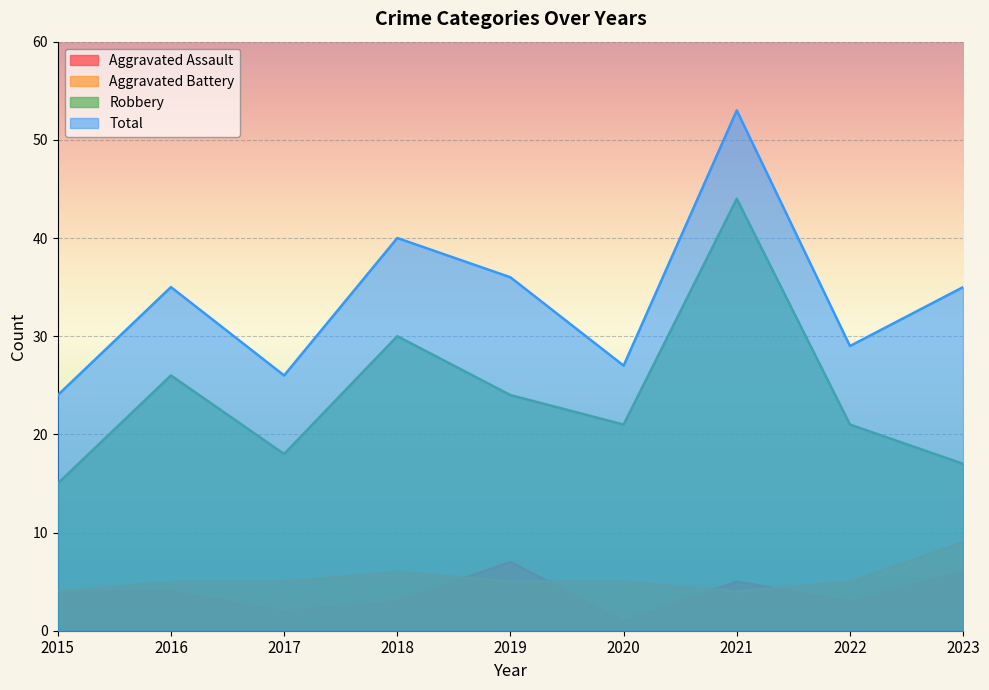

At which label does Robbery reach its minimum?

2015